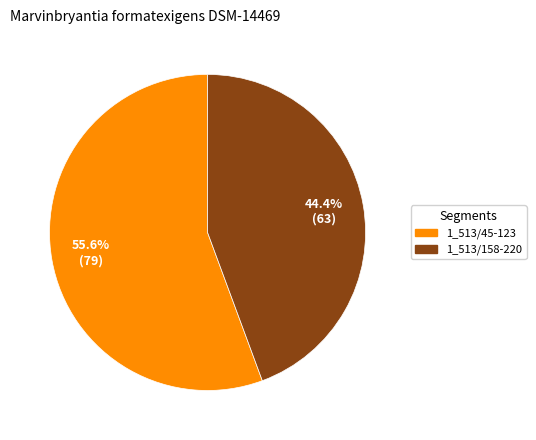

The 1_513/158-220 slice represents 33% of the pie. True or false?

False